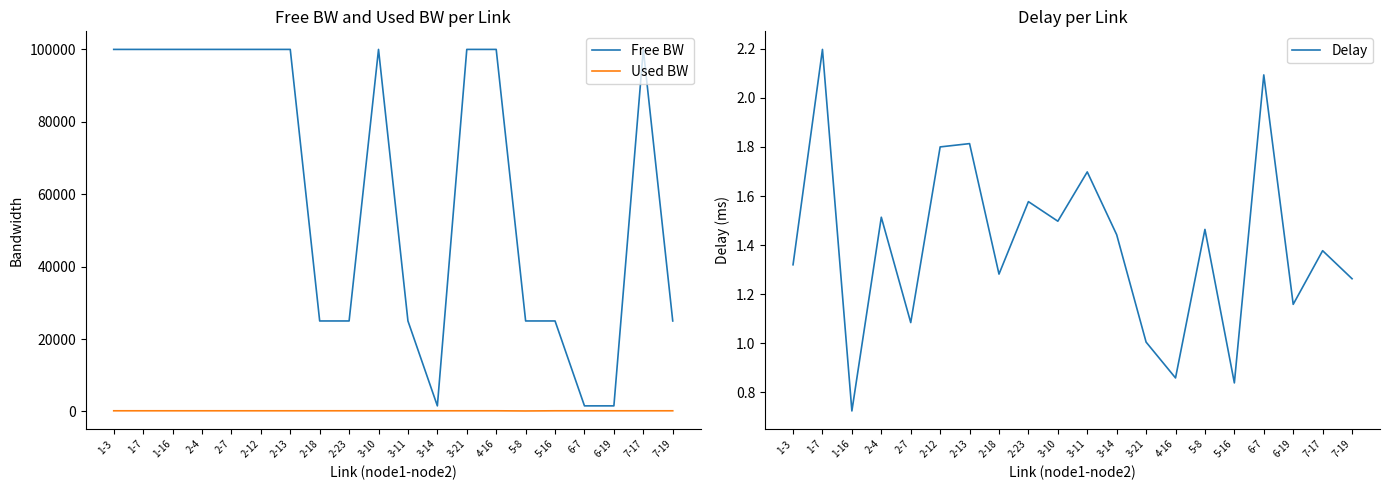

At which category does Used BW reach its first local peak?

2-23